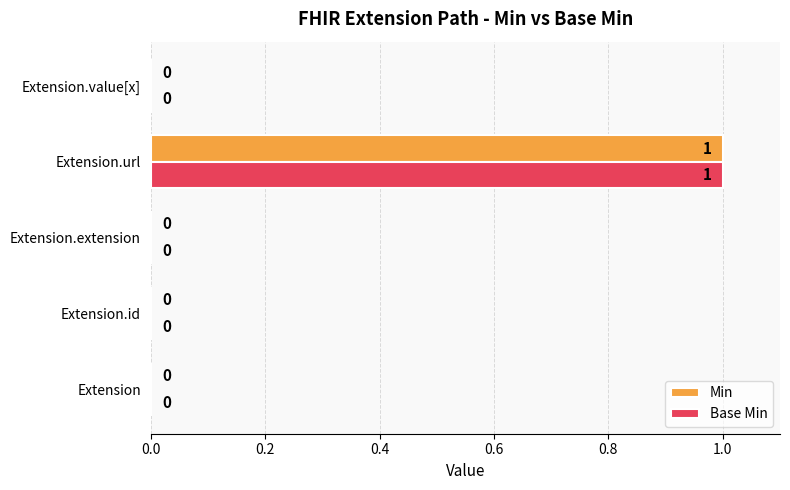

Is it true that Base Min equals 0 at Extension?

True